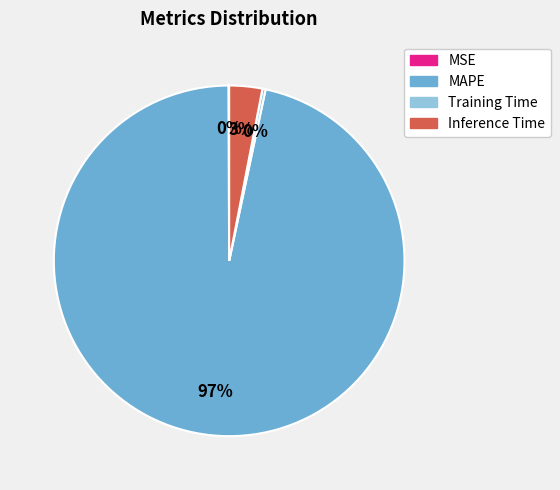

Combined, do Inference Time and Training Time account for over 50%?

No